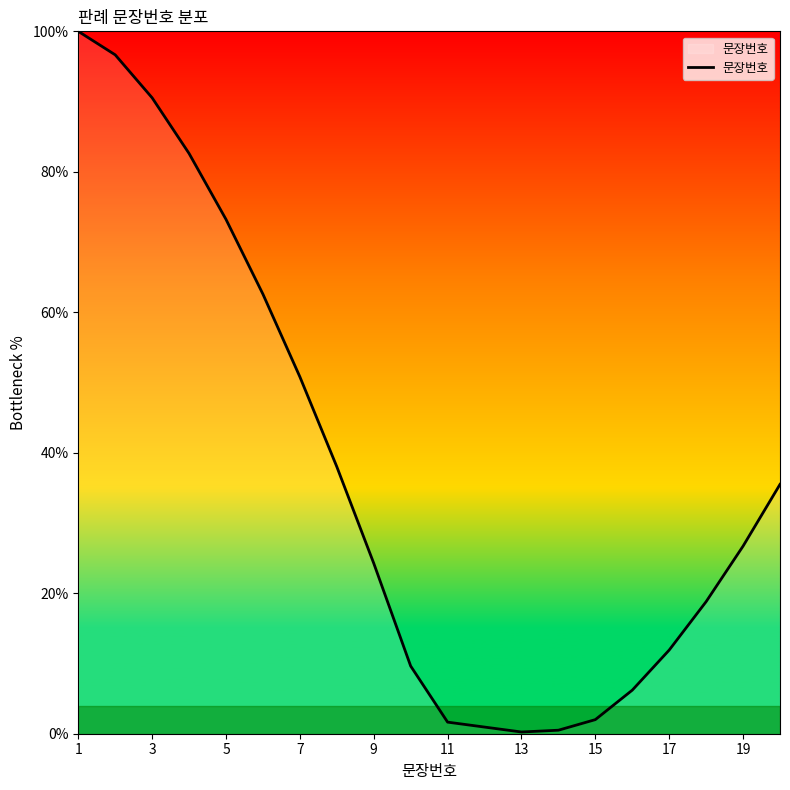

What is the difference between the maximum and minimum values?

99.8